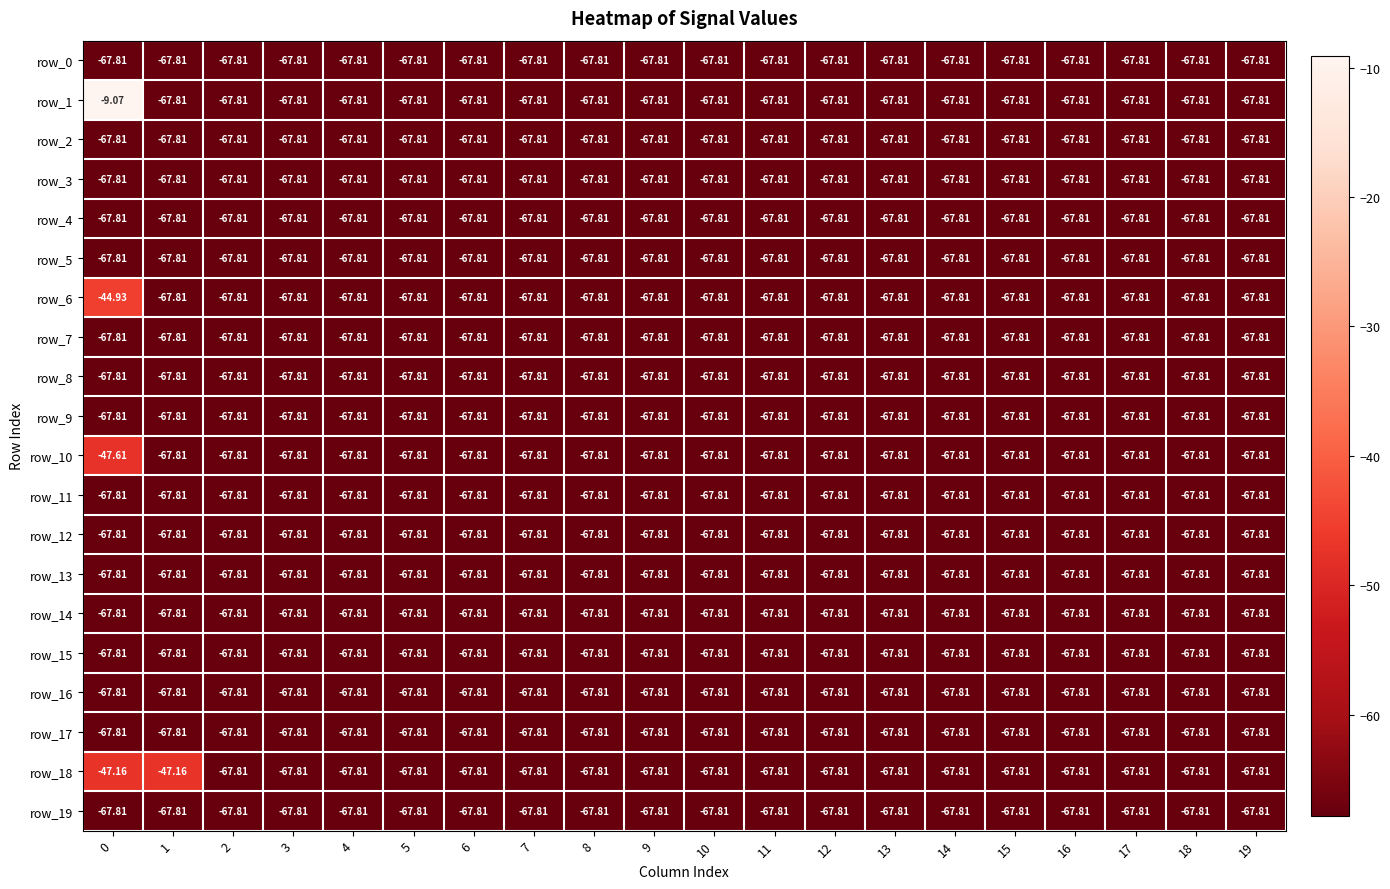

List the series in order of their peak value, lowest first.

row_0, row_2, row_3, row_4, row_5, row_7, row_8, row_9, row_11, row_12, row_13, row_14, row_15, row_16, row_17, row_19, row_10, row_18, row_6, row_1